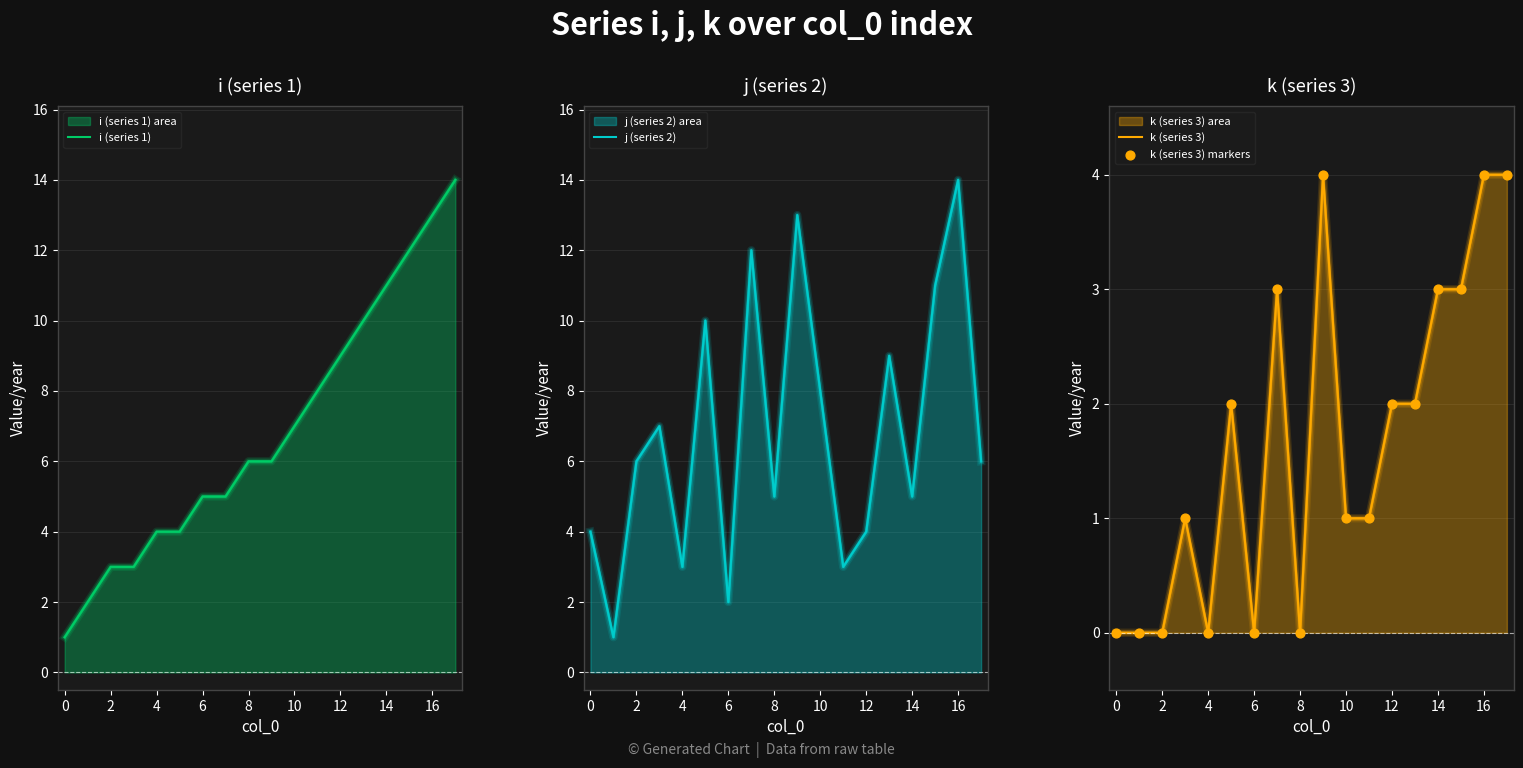

Is the value of k (series 3) markers at 8 greater than the value of j (series 2) at 14?

No